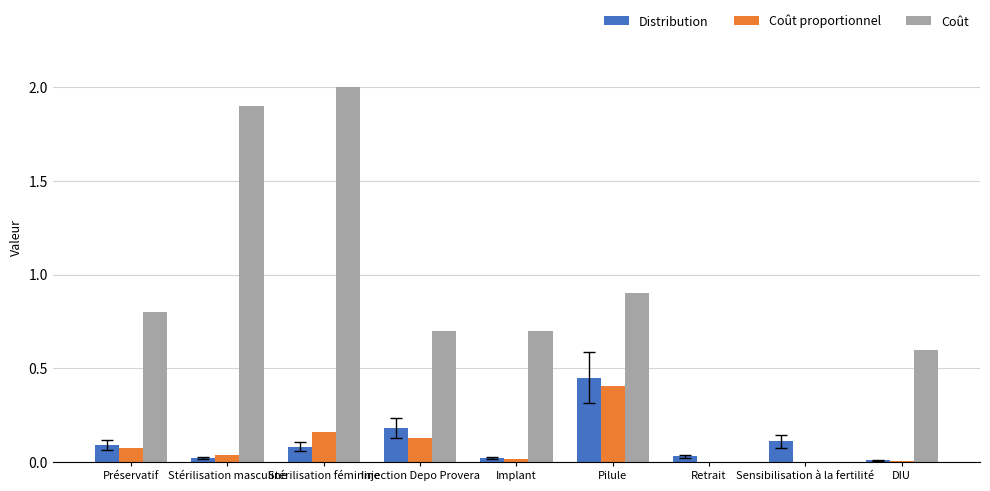

What is the spread (max minus min) of values at Stérilisation féminine?

1.9